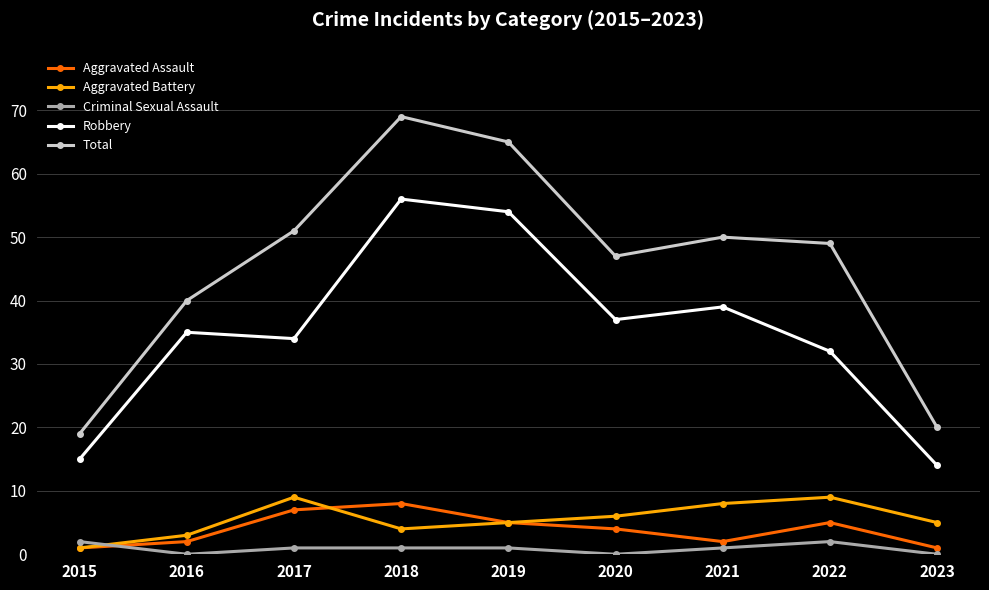

How many categories are shown in the chart?

9